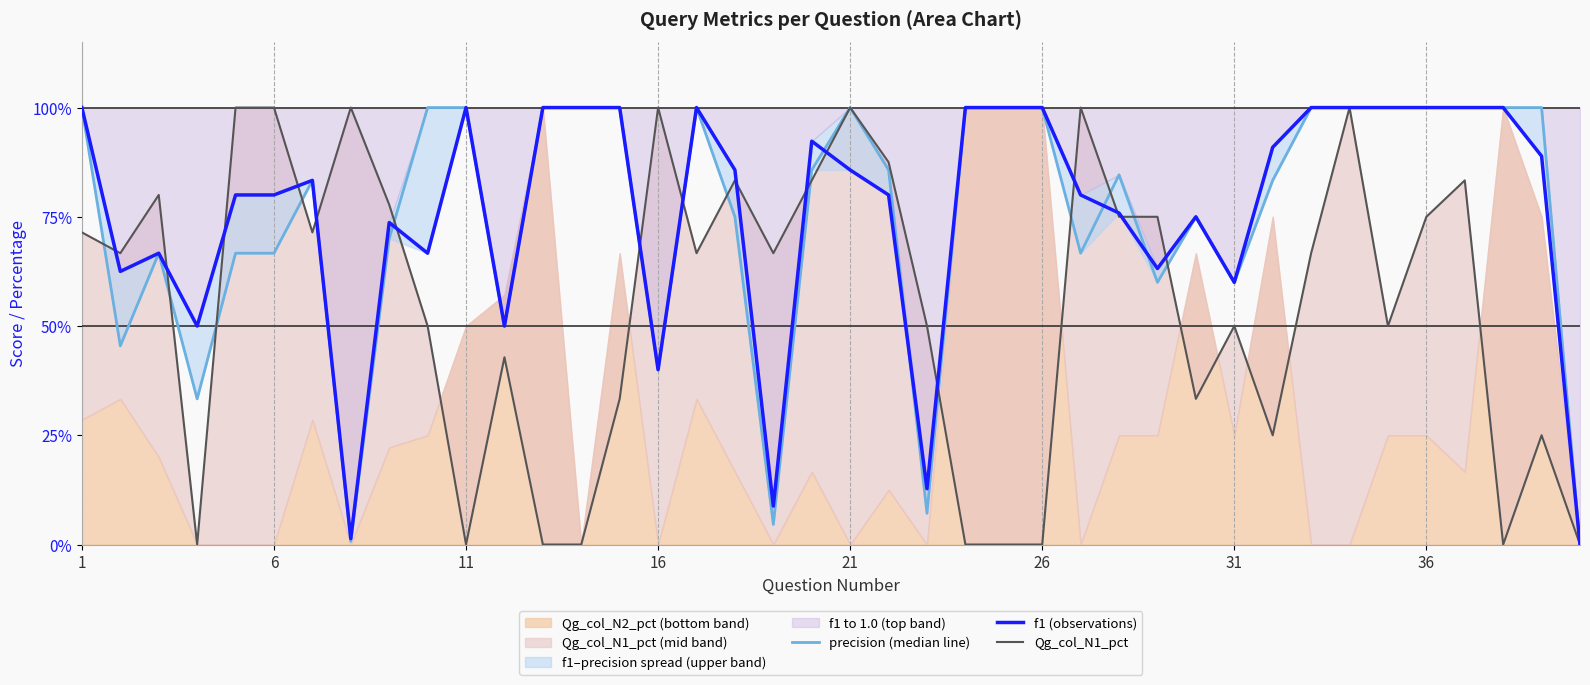

Which label corresponds to the largest value in the chart?

1